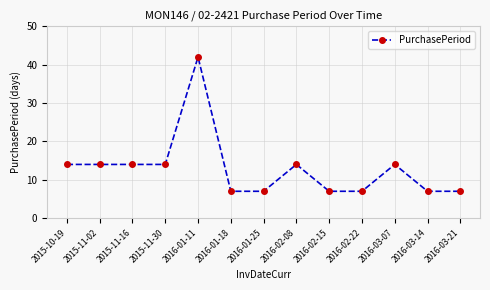

How many series are shown in this chart?

1